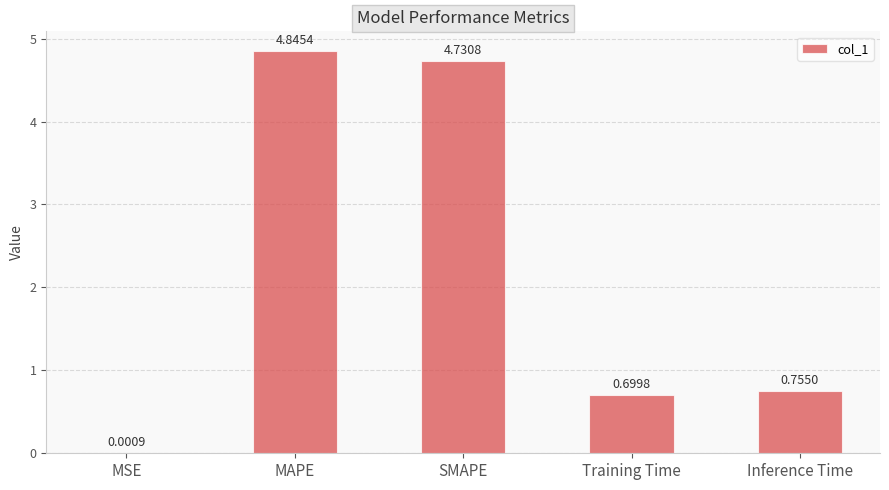

Are the bars grouped side by side (vs. stacked)?

No